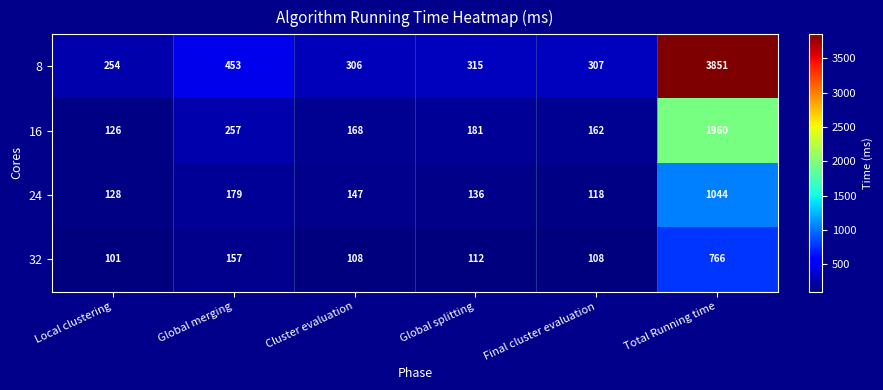

The value of 8 at Local clustering is 254. True or false?

True